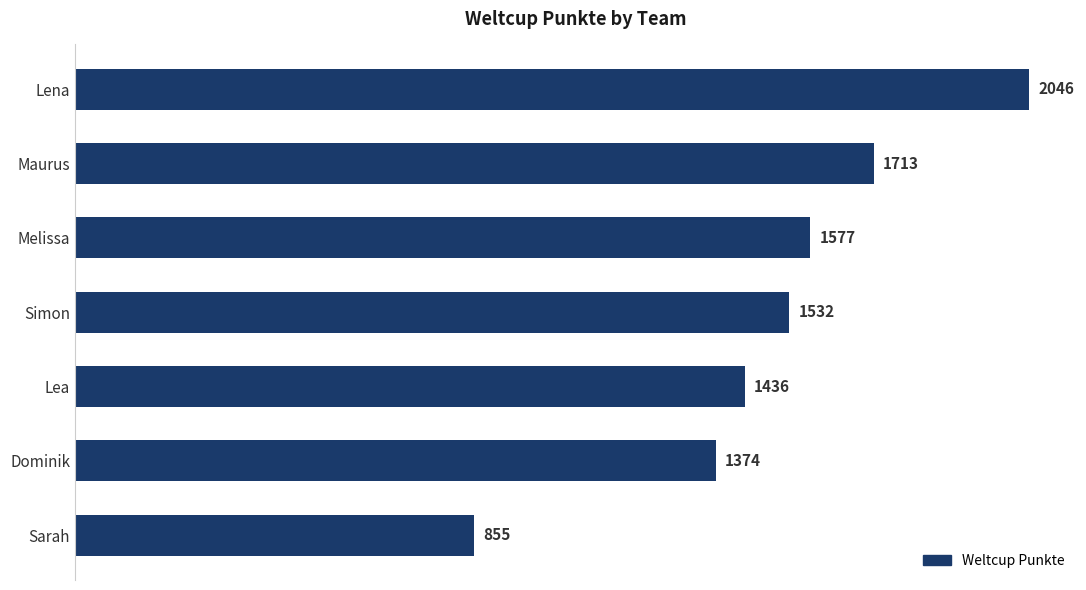

How many values are below 1532?

3